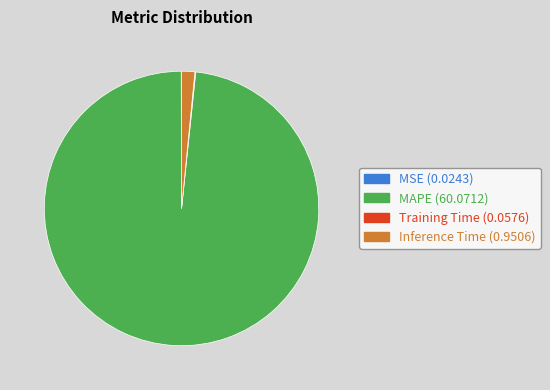

Is it true that Inference Time is 2% of the pie?

True